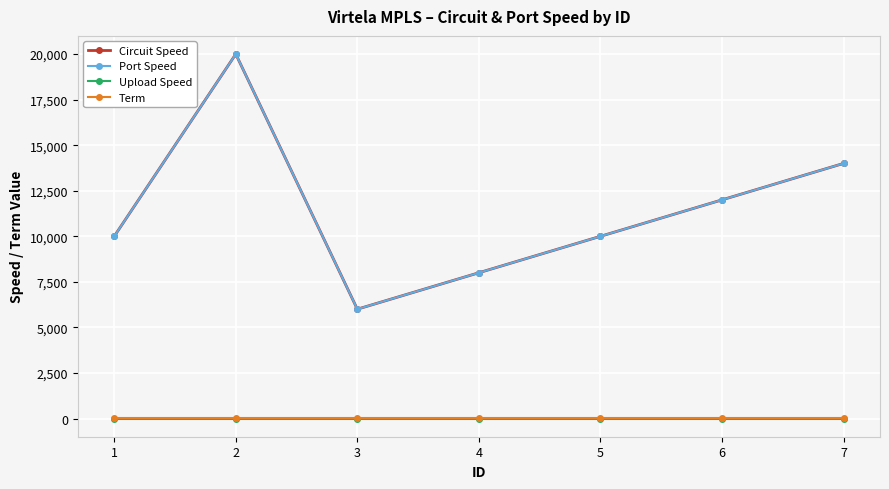

Reading left to right, transcribe all the data shown in this chart.

Circuit Speed: 10000	20000	6000	8000	10000	12000	14000
Port Speed: 10000	20000	6000	8000	10000	12000	14000
Upload Speed: 0	0	0	0	0	0	0
Term: 12	12	12	12	12	12	12